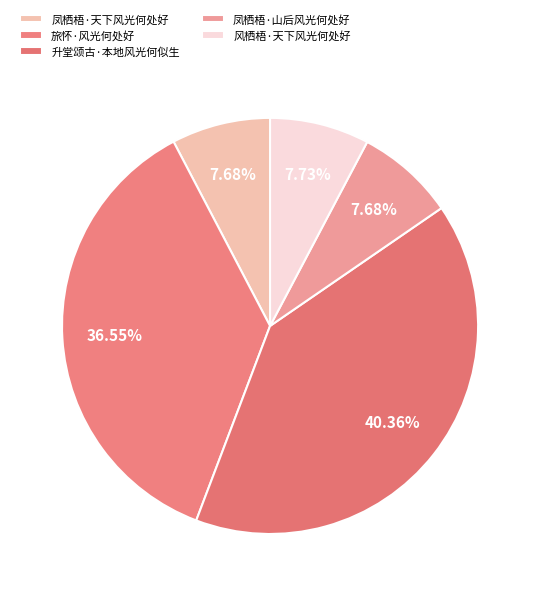

Count the number of slices in the pie.

5